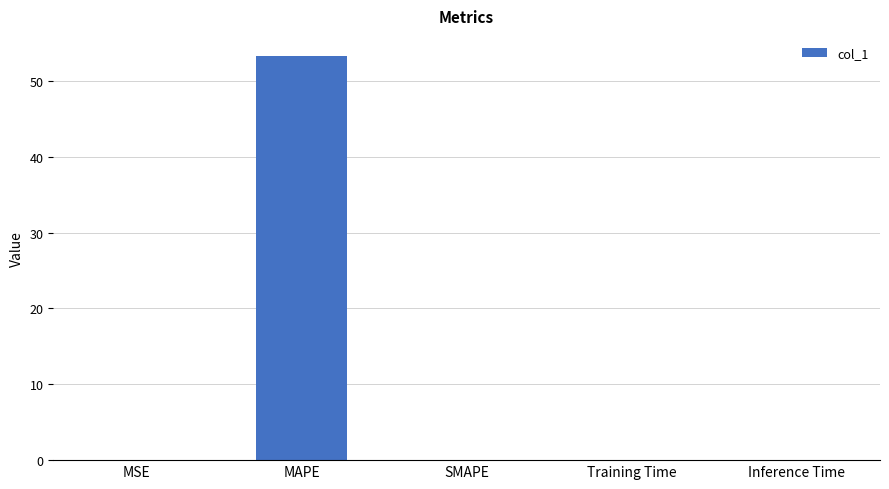

What is the sum of all values?

53.3